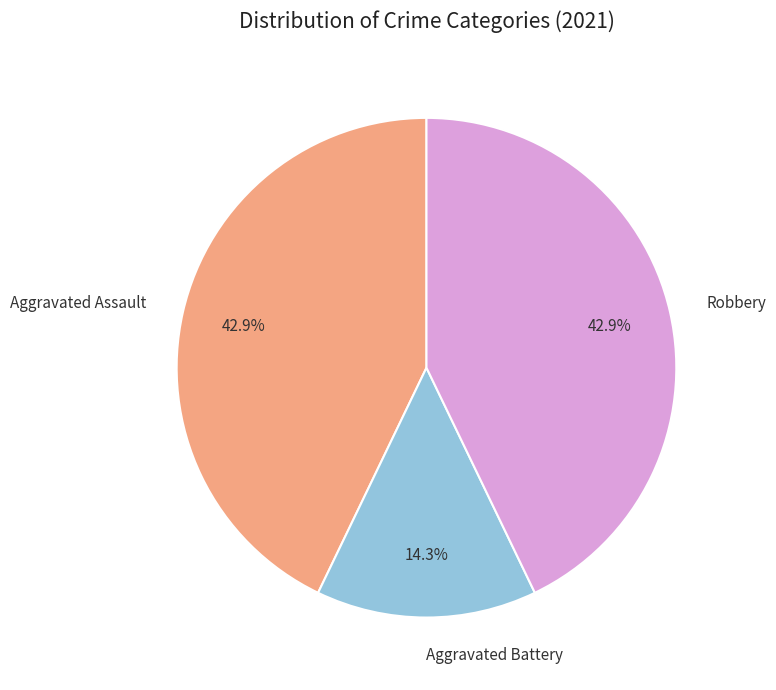

How much of the chart is everything except Aggravated Battery?

85.7%